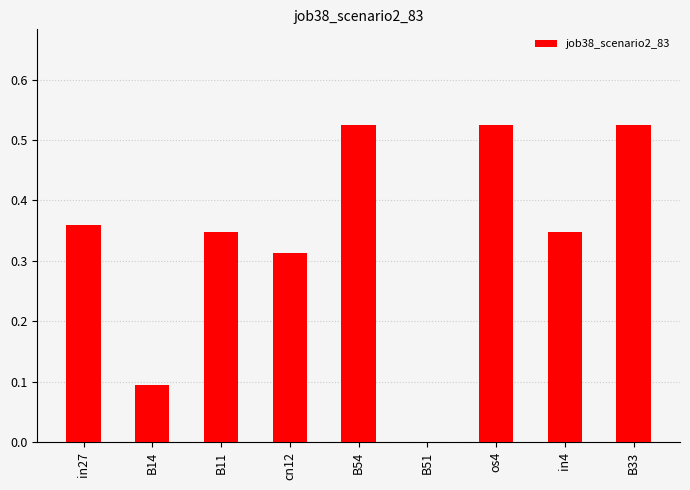

The value at cn12 is 0.1. True or false?

False